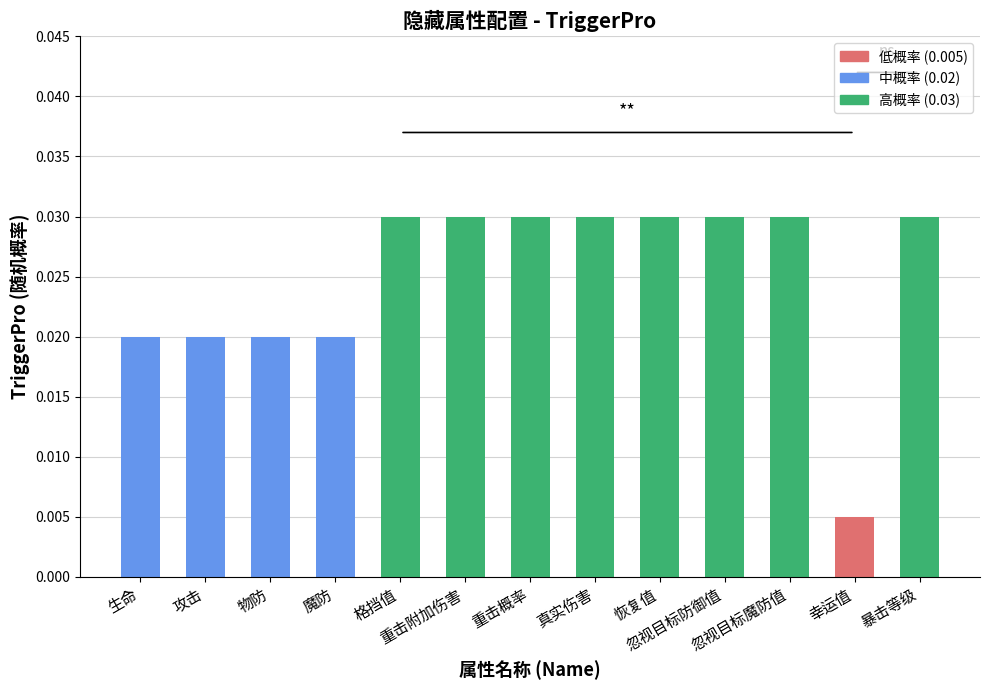

What is the sum of the values at 暴击等级 and 攻击?

0.1